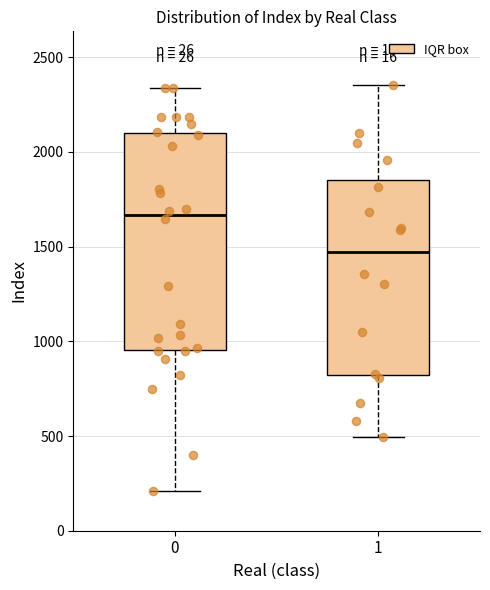

Comparing the boxes themselves (not the whiskers), which one is the tallest?

0